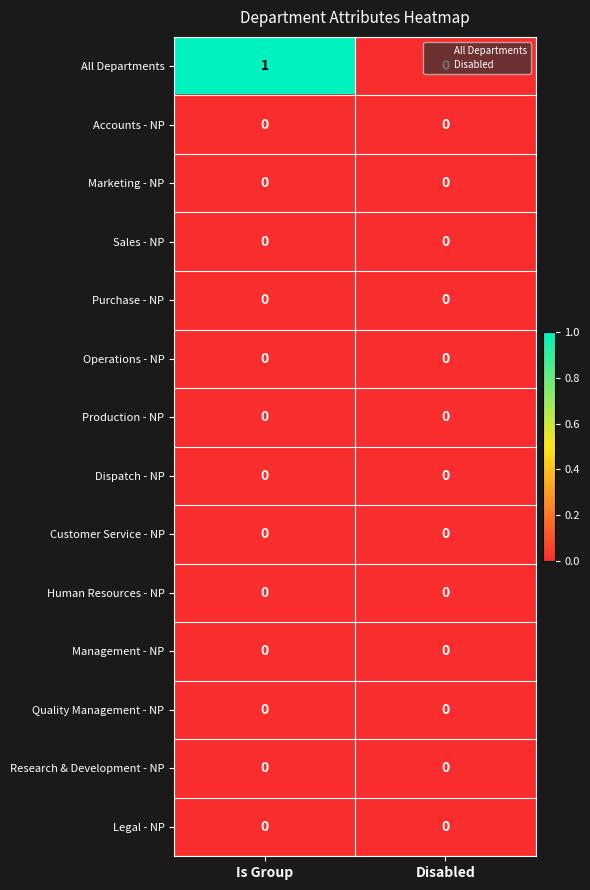

How many distinct data groups are displayed?

14